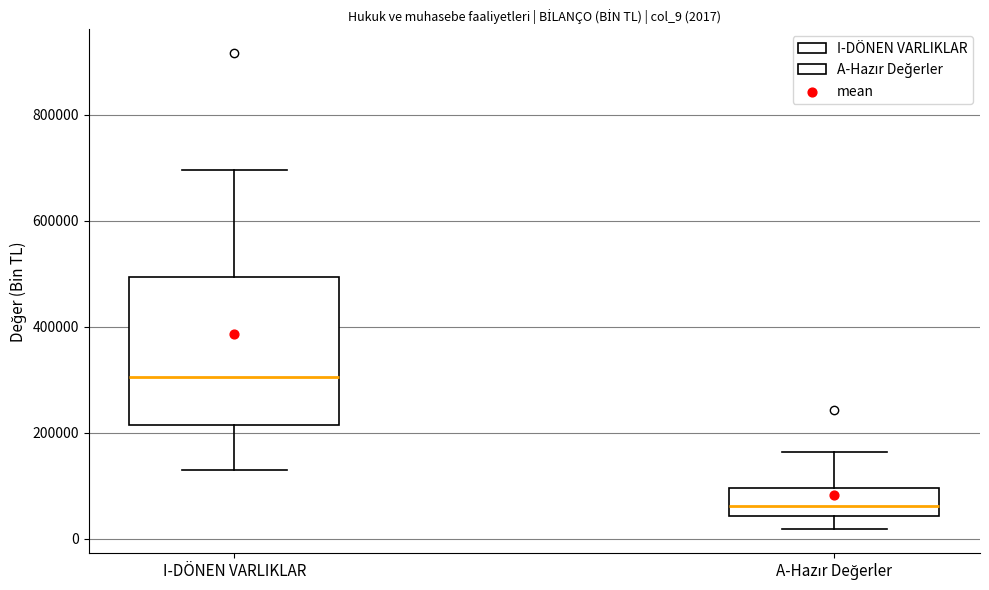

Which box is the tallest, from its lower edge to its upper edge?

I-DÖNEN VARLIKLAR